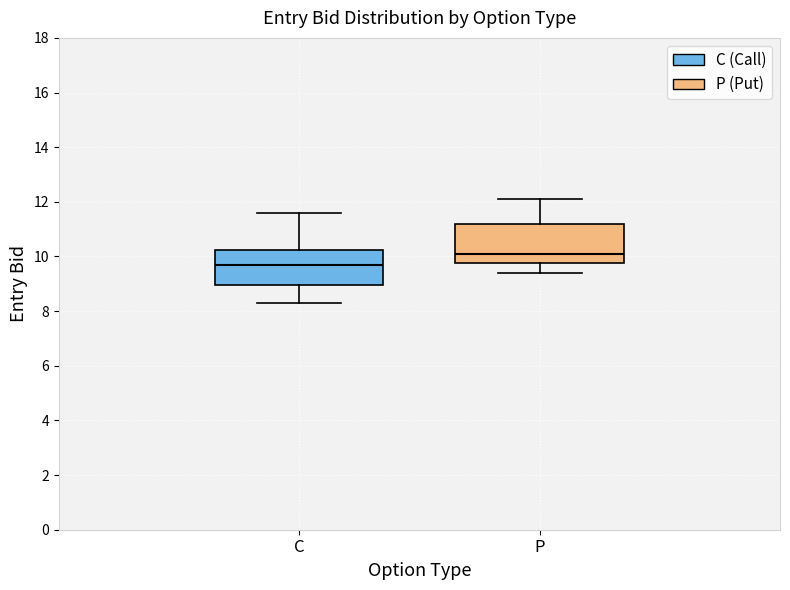

Reading left to right, transcribe this box plot: for each box, give where its median line is, the range the box spans, and where its two whiskers end, as read against the y-axis. The values are not printed on the chart, so give them approximately, as read against the axis.

C: median 9.8, box 9.0 to 10.2, whiskers 8.4 to 11.6
P: median 10.2, box 9.8 to 11.2, whiskers 9.4 to 12.2